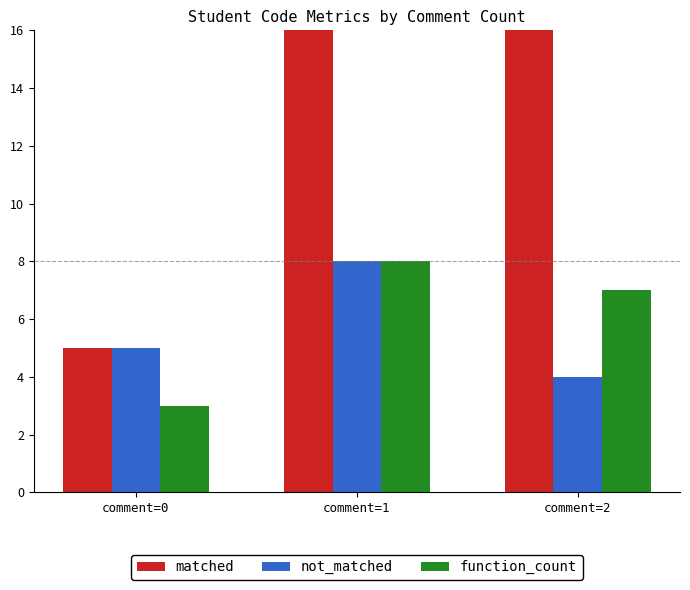

At which category is the sum across all series the highest?

comment=1